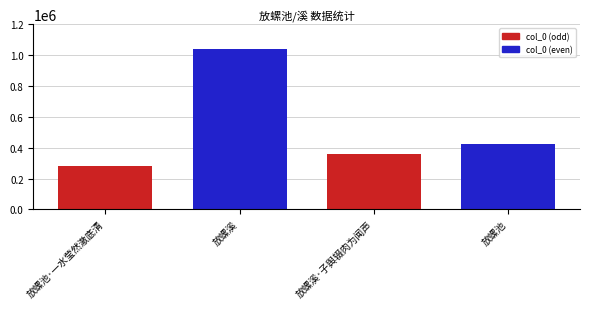

What position from the right is 放螺溪·子舆辍肉为闻声?

2